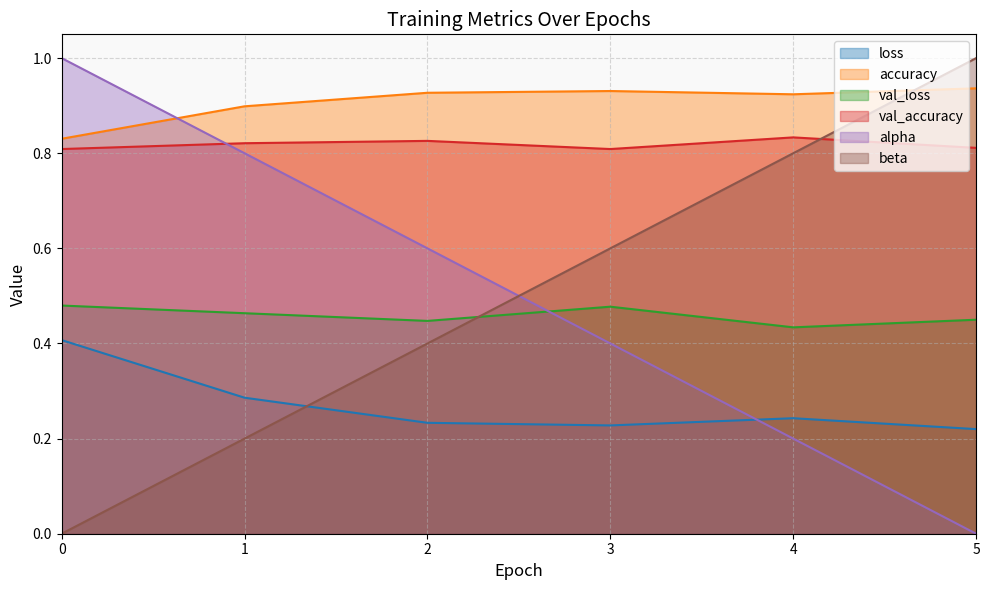

List the series in order of their peak value, highest first.

alpha, beta, accuracy, val_accuracy, val_loss, loss